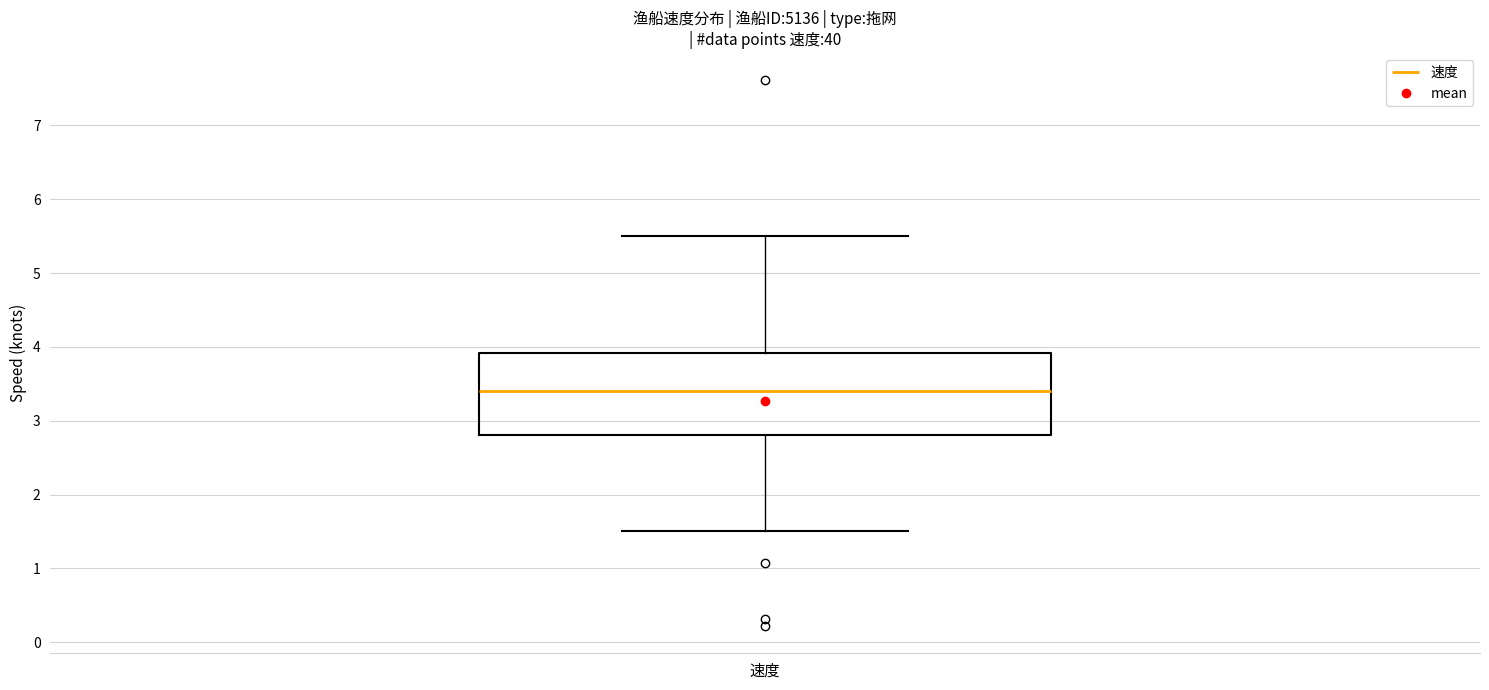

Where is the upper edge of the box for 速度 on the y-axis? The values are not printed on the chart, so give them approximately, as read against the axis.

3.9